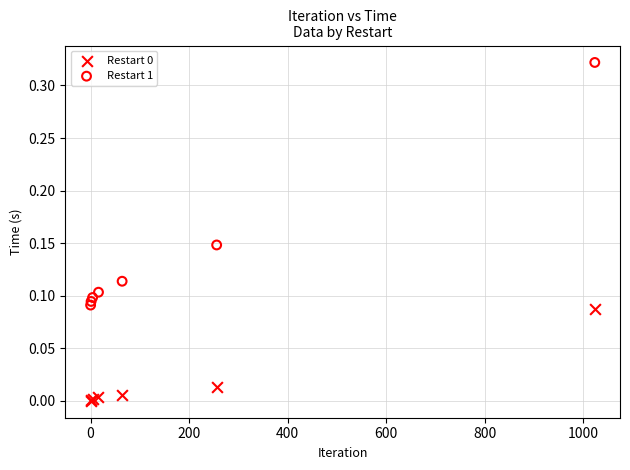

What is the X range (max minus min) for the scatter plot?

1024.0